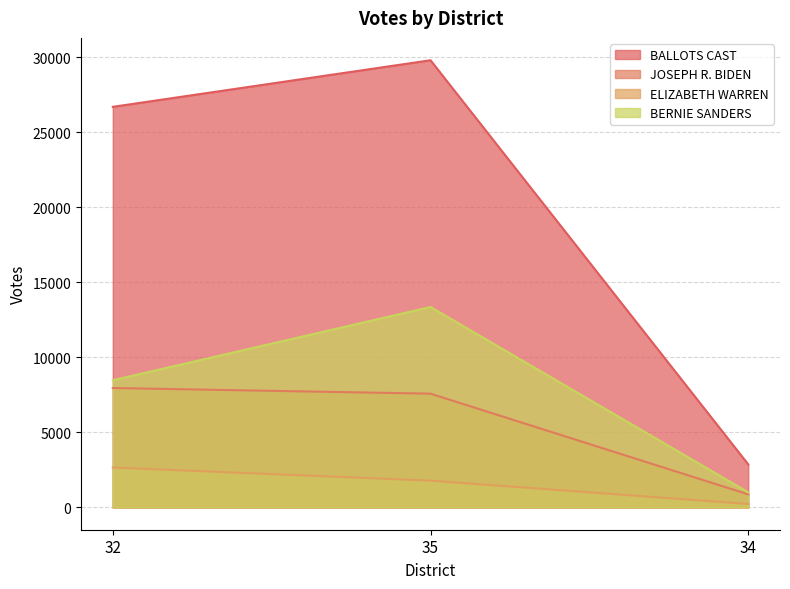

What is the sum of the BERNIE SANDERS values at 35 and 32?

21834